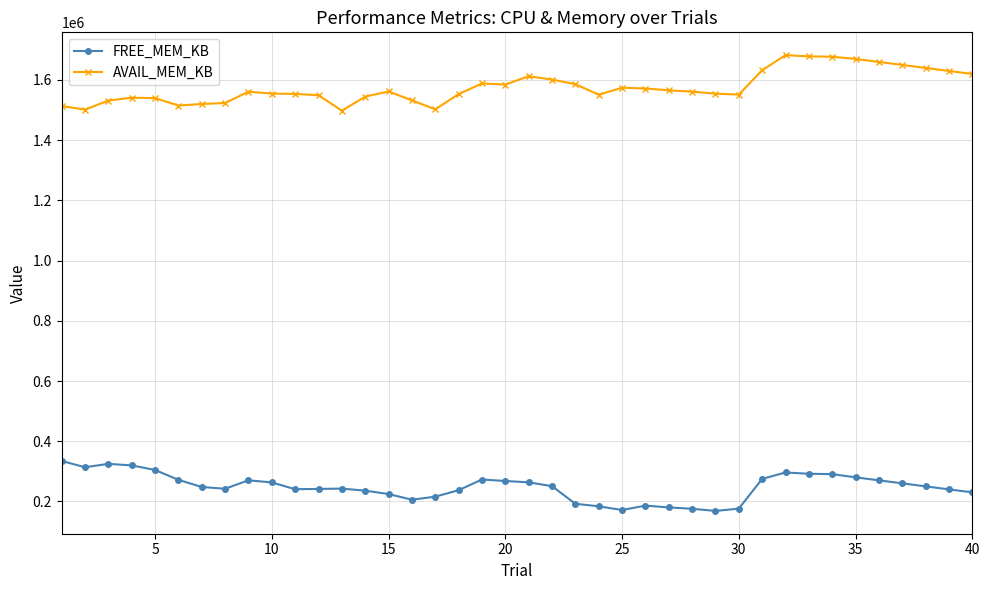

What is the difference between the maximum and minimum values in the AVAIL_MEM_KB series?

184692